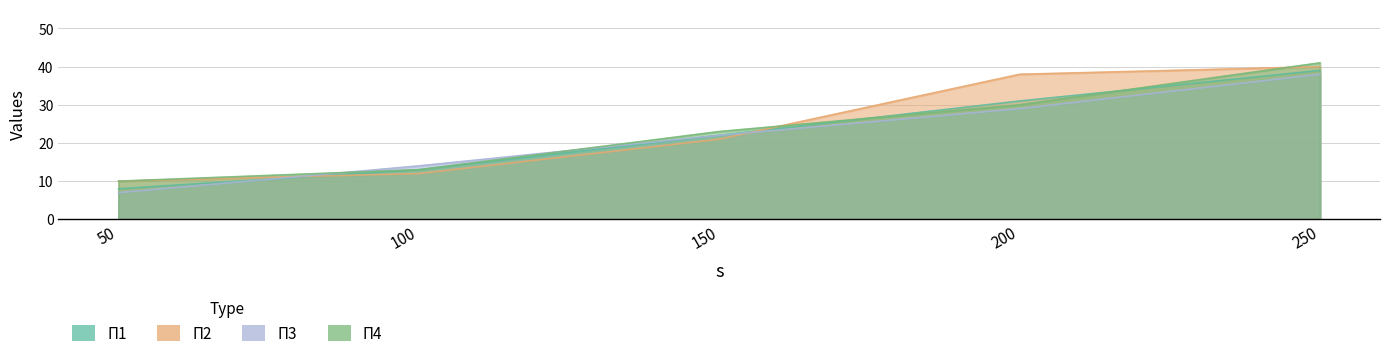

What are all the series names shown in the legend?

П1, П2, П3, П4